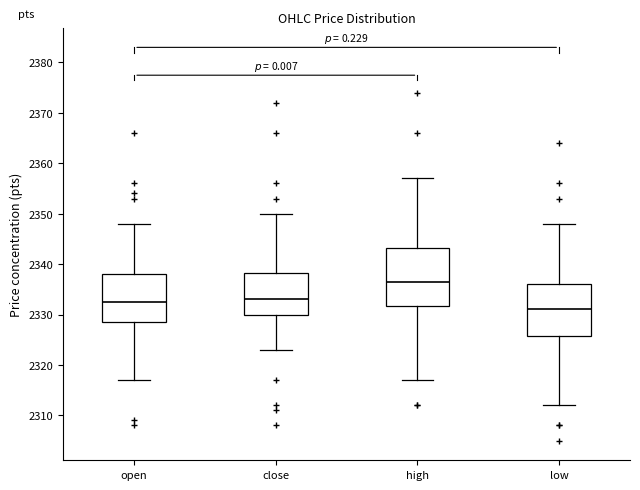

Where does the lower whisker of the box for high end on the y-axis? The values are not printed on the chart, so give them approximately, as read against the axis.

2317